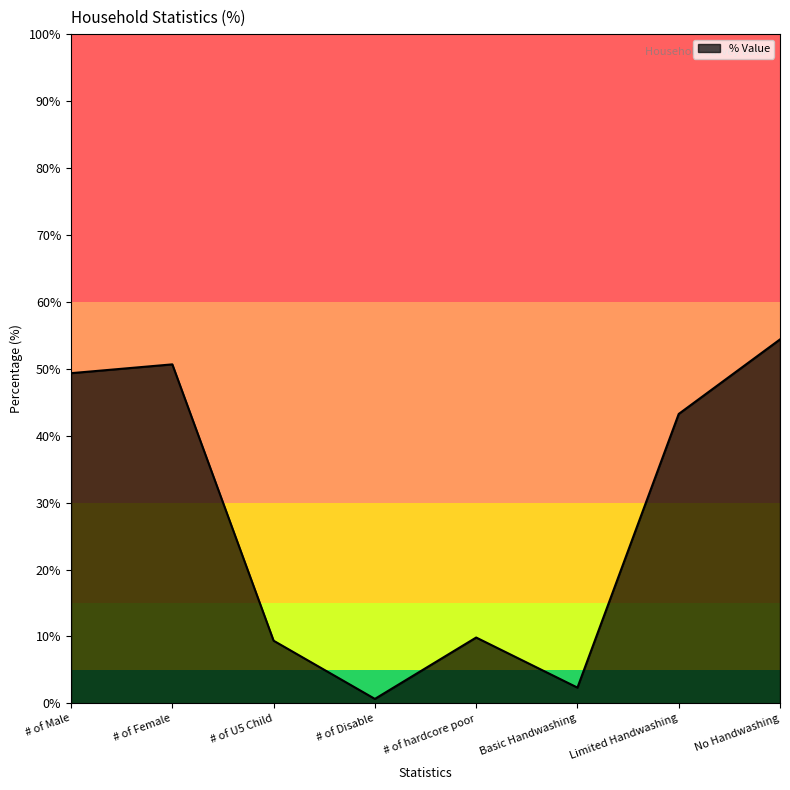

What is the approximate value at Basic Handwashing?

2.4